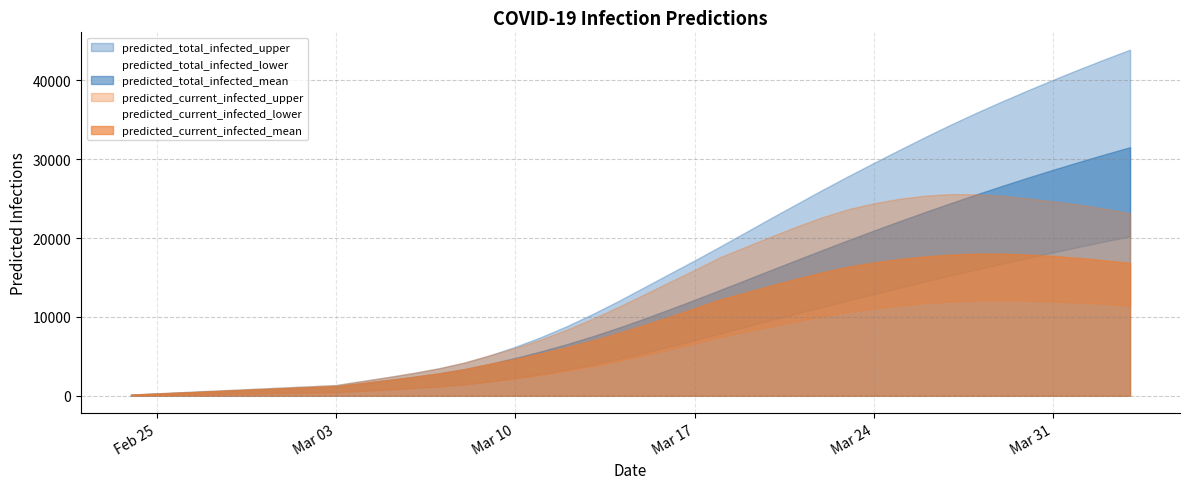

True or false: predicted_current_infected_lower has a value of 1933 at 2020-03-07.

False